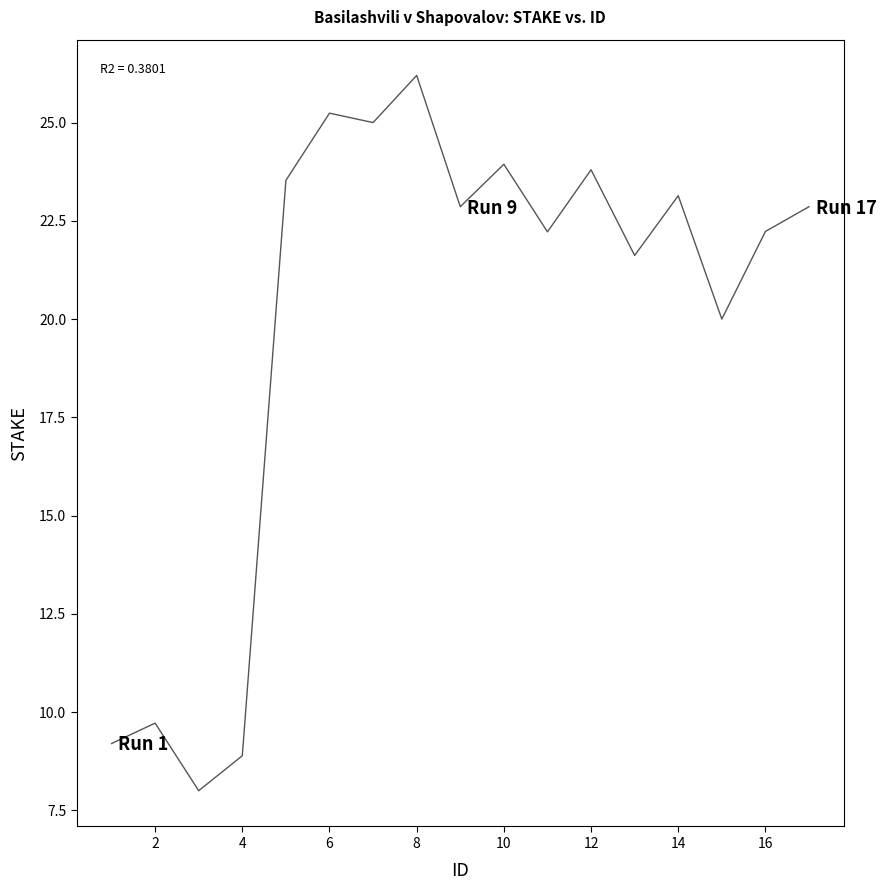

What is the minimum value shown in the chart?

8.0